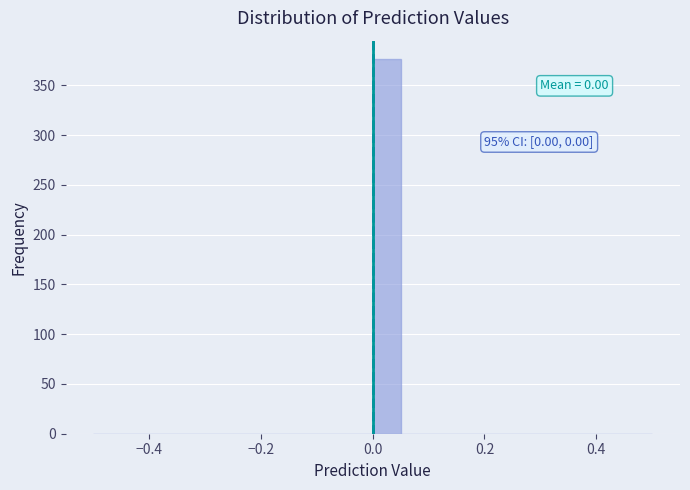

Around what value on the x-axis is the tallest bar? Give the approximate position of its centre, as read against the axis.

0.02